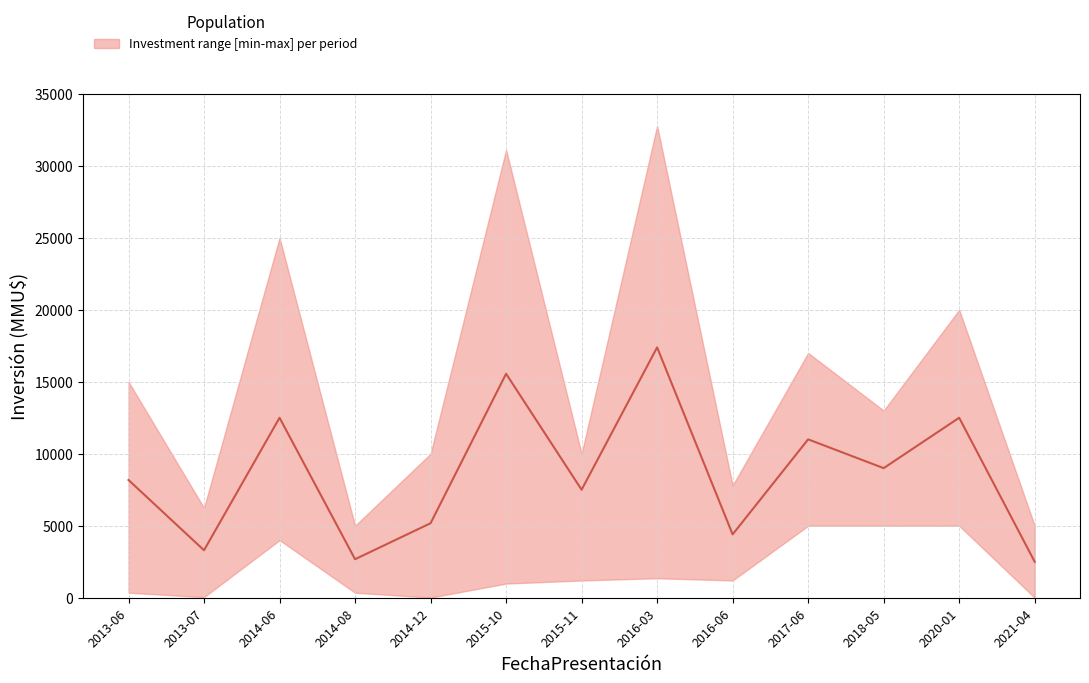

At which label does the data first exceed 8177?

2014-06